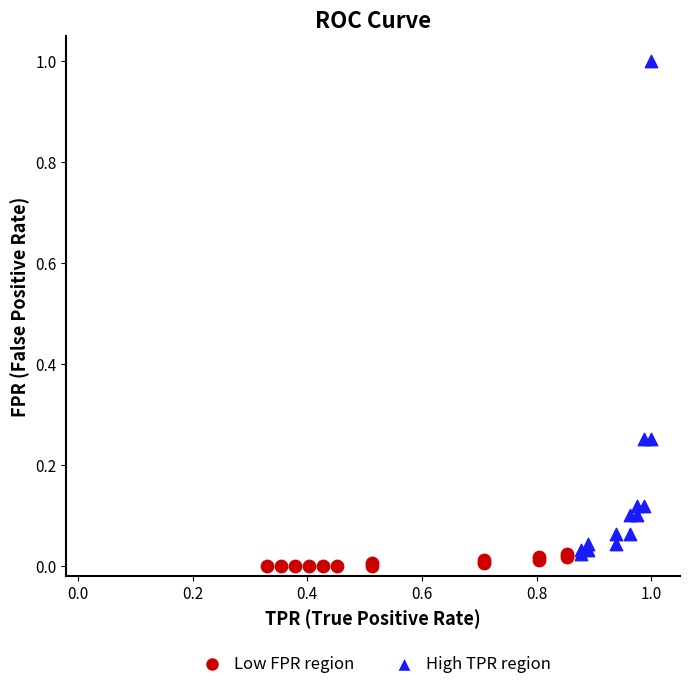

Which series contains the highest Y value?

High TPR region